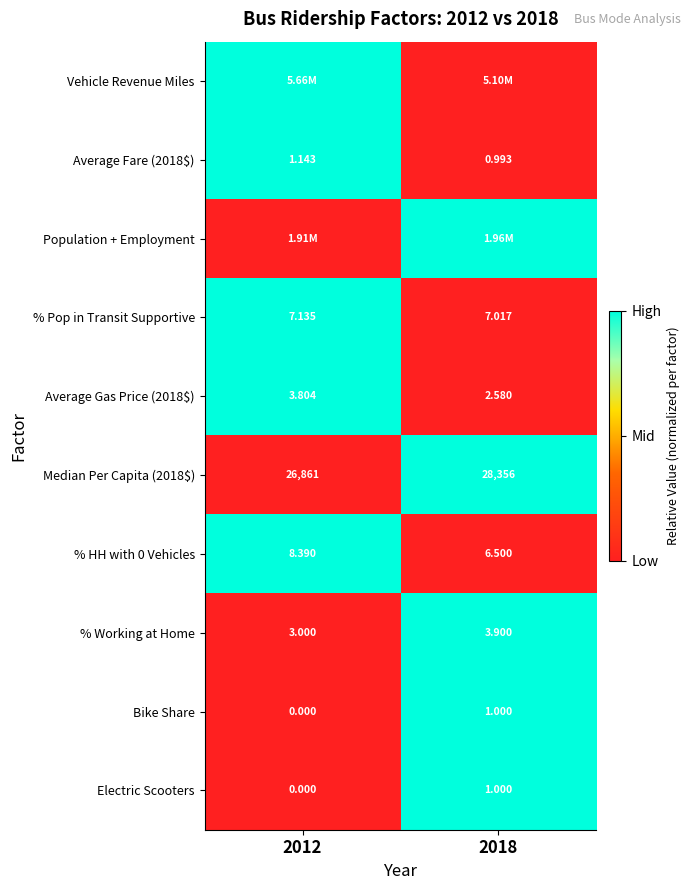

Is the value of Average Fare (2018$) at 2012 greater than the value of Electric Scooters at 2012?

Yes